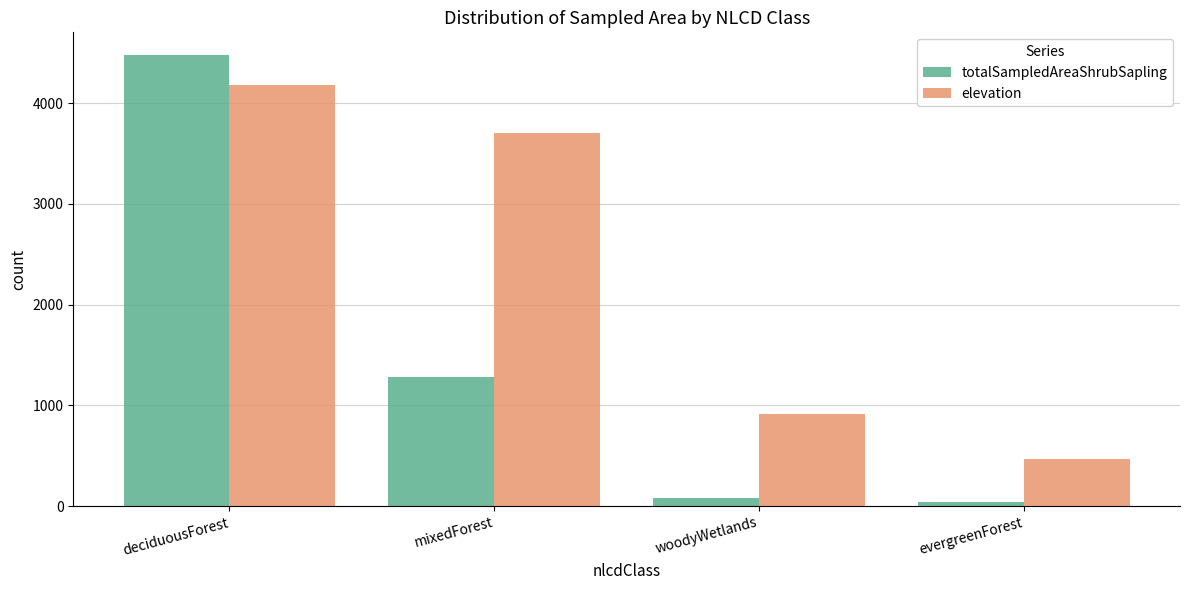

How many bars are there in each group?

2